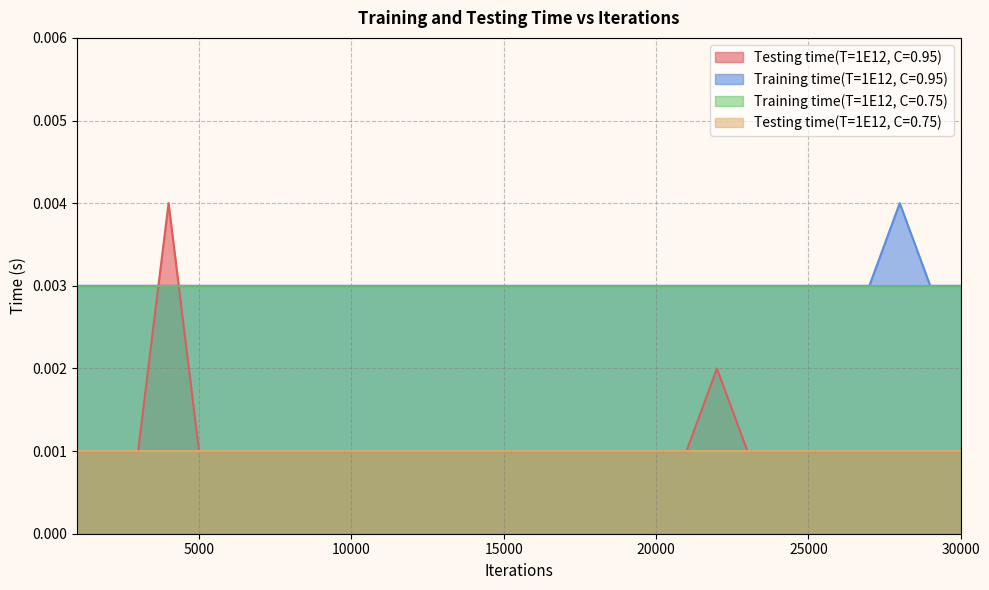

True or false: Testing time(T=1E12, C=0.95) and Training time(T=1E12, C=0.95) intersect in this chart.

True